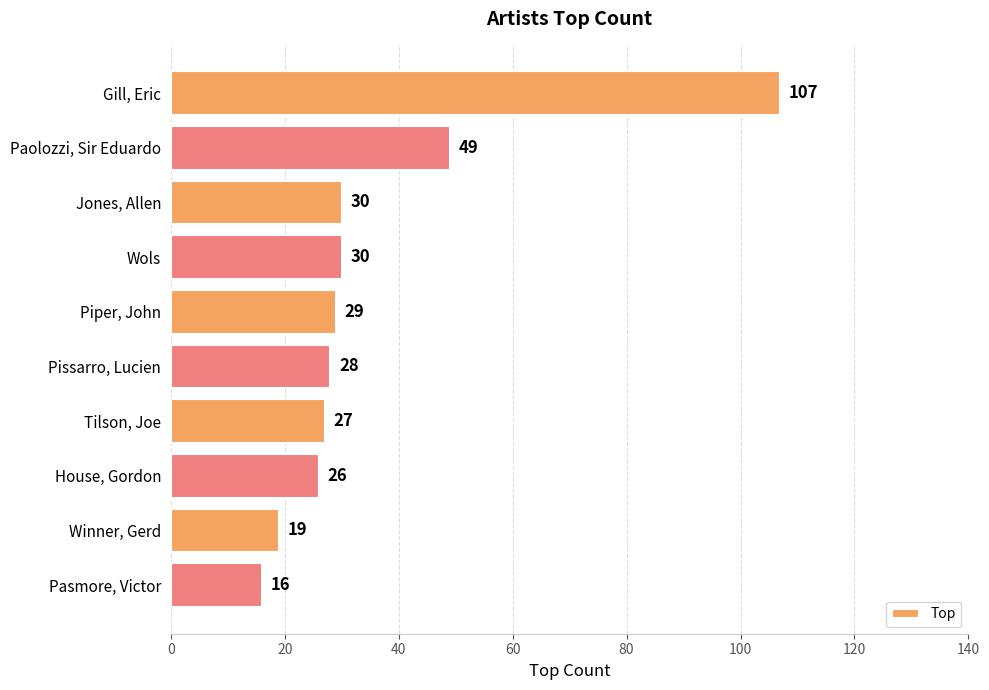

Reading top to bottom, transcribe all the data shown in this chart.

Gill, Eric=107	Paolozzi, Sir Eduardo=49	Jones, Allen=30	Wols=30	Piper, John=29	Pissarro, Lucien=28	Tilson, Joe=27	House, Gordon=26	Winner, Gerd=19	Pasmore, Victor=16